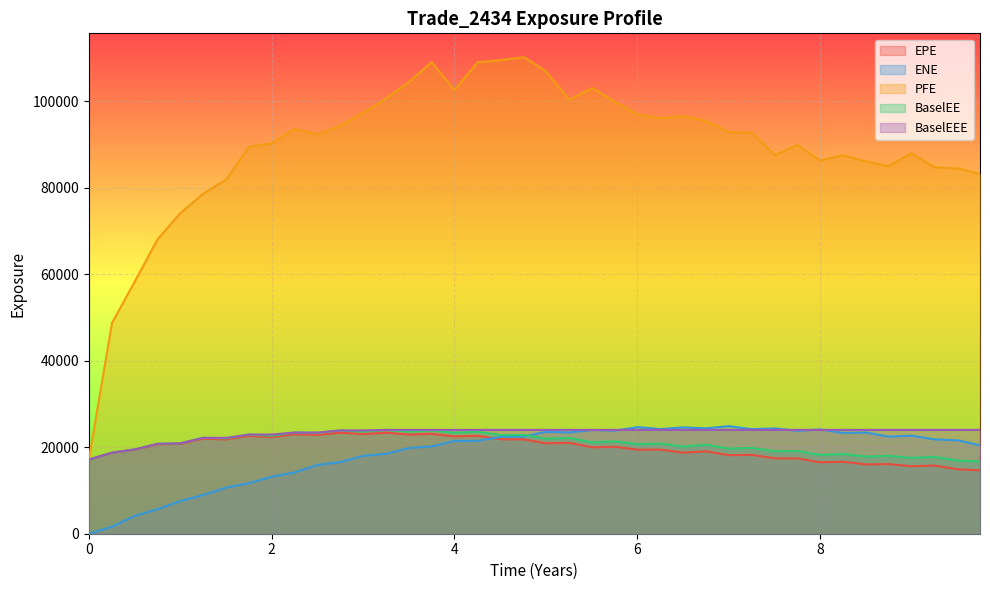

What is the value of the ENE point at the 38th from the left?

21802.8